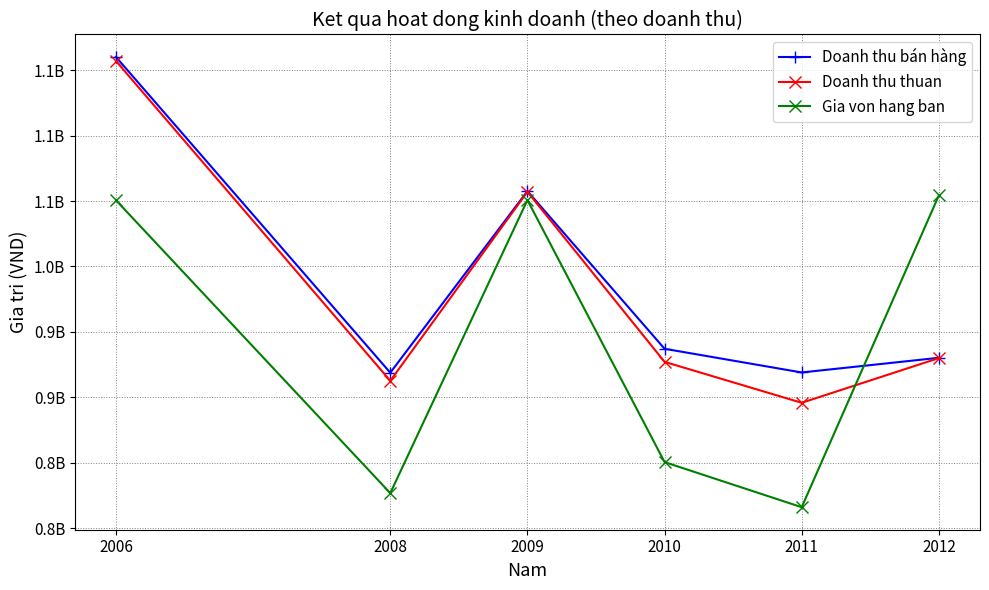

What are all the series names shown in the legend?

Doanh thu bán hàng, Doanh thu thuan, Gia von hang ban